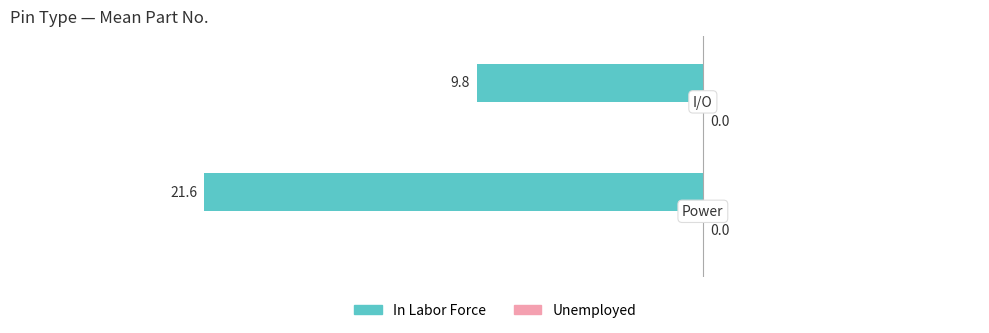

How many bars are there in total?

2